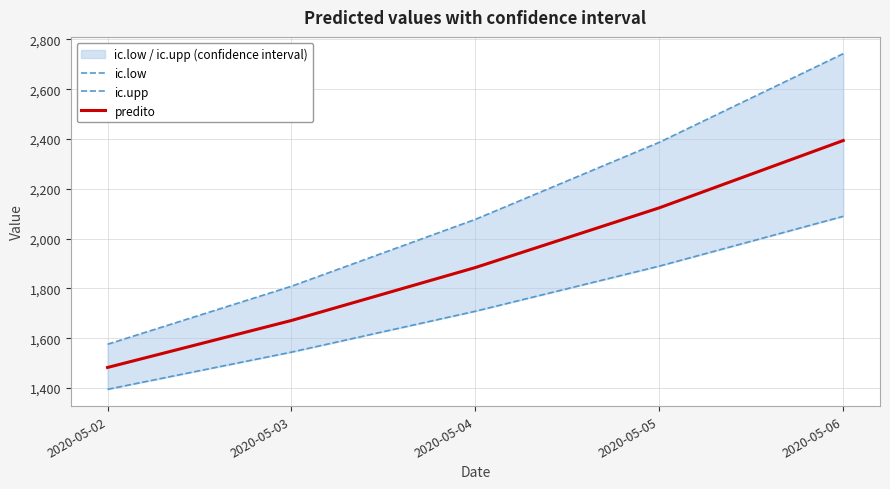

True or false: ic.low and ic.upp intersect in this chart.

False